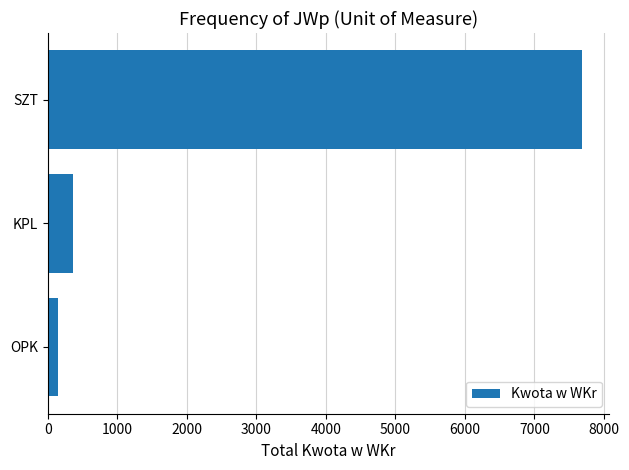

What is the maximum value shown in the chart?

7690